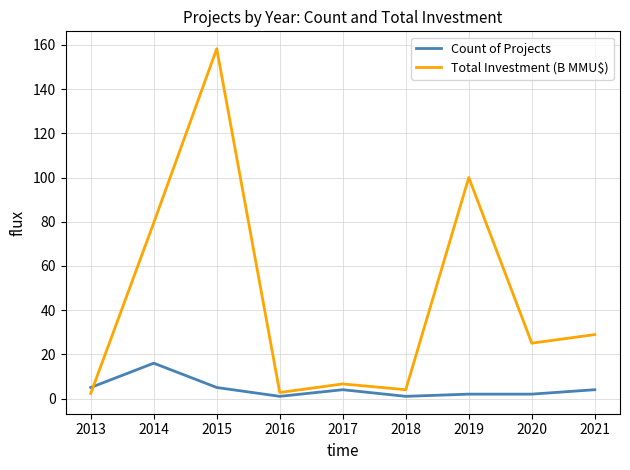

The Total Investment (B MMU$) series shows 244.3 at 2015. True or false?

False